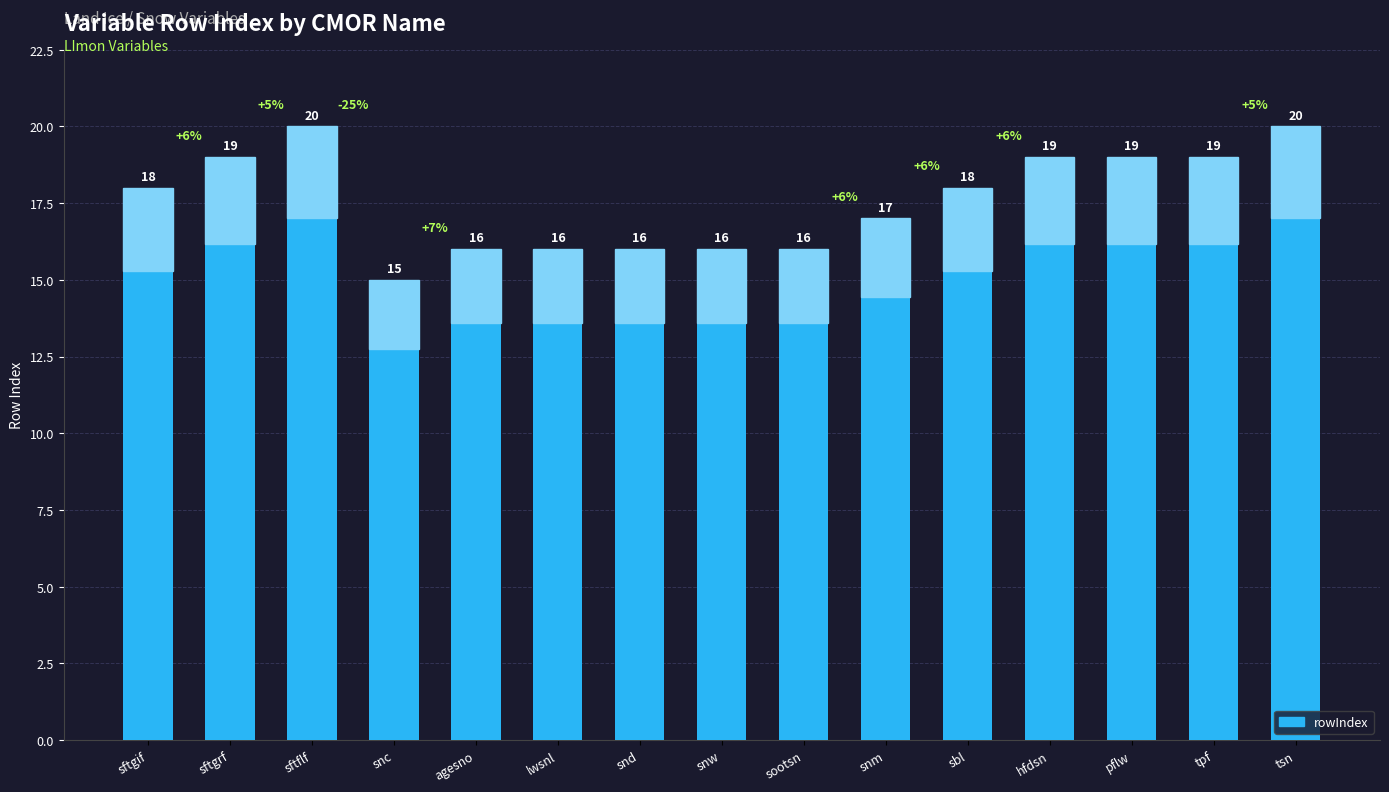

Where is the data nearest to the value 17?

snm